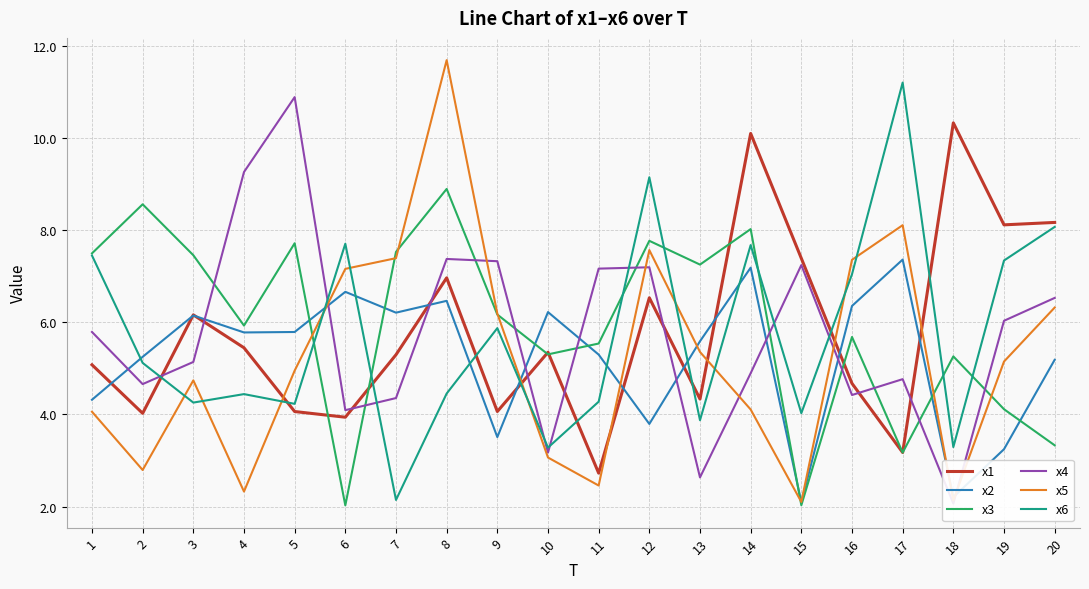

Rank the series by their maximum value, from lowest to highest.

x2, x3, x1, x4, x6, x5